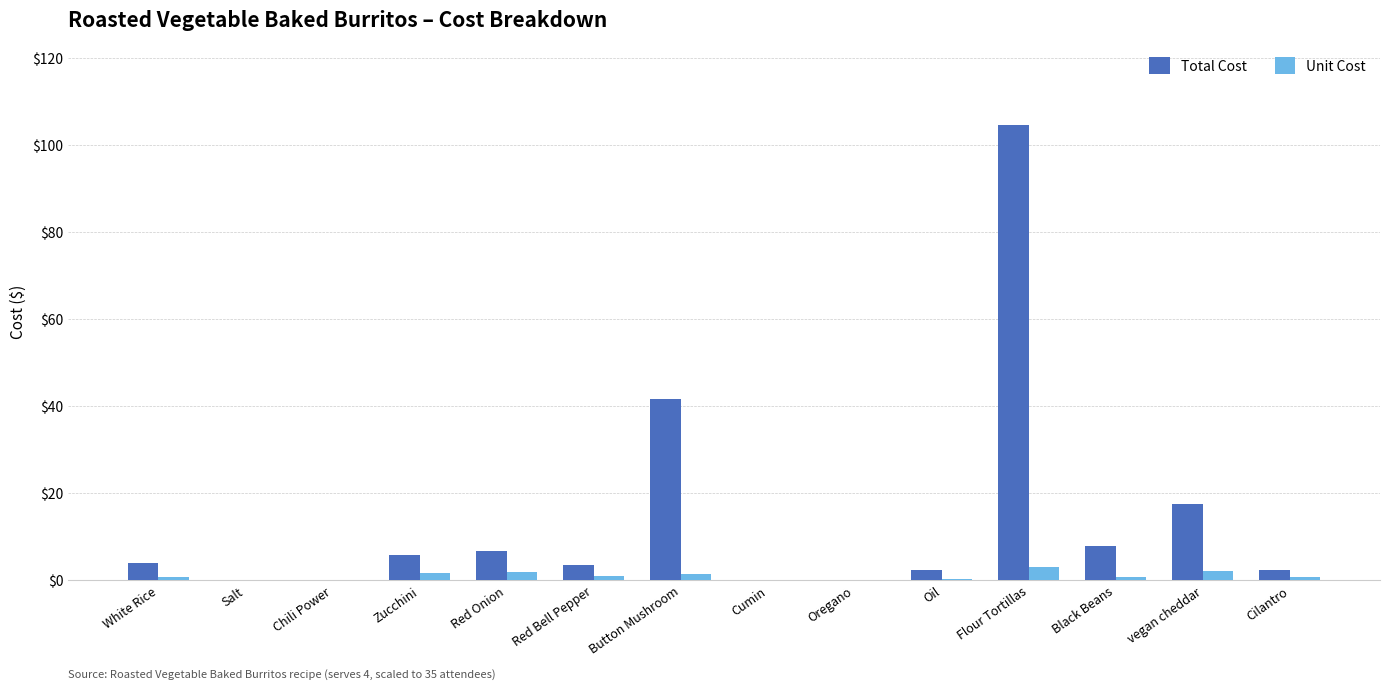

Which series has the largest total across all categories?

Total Cost